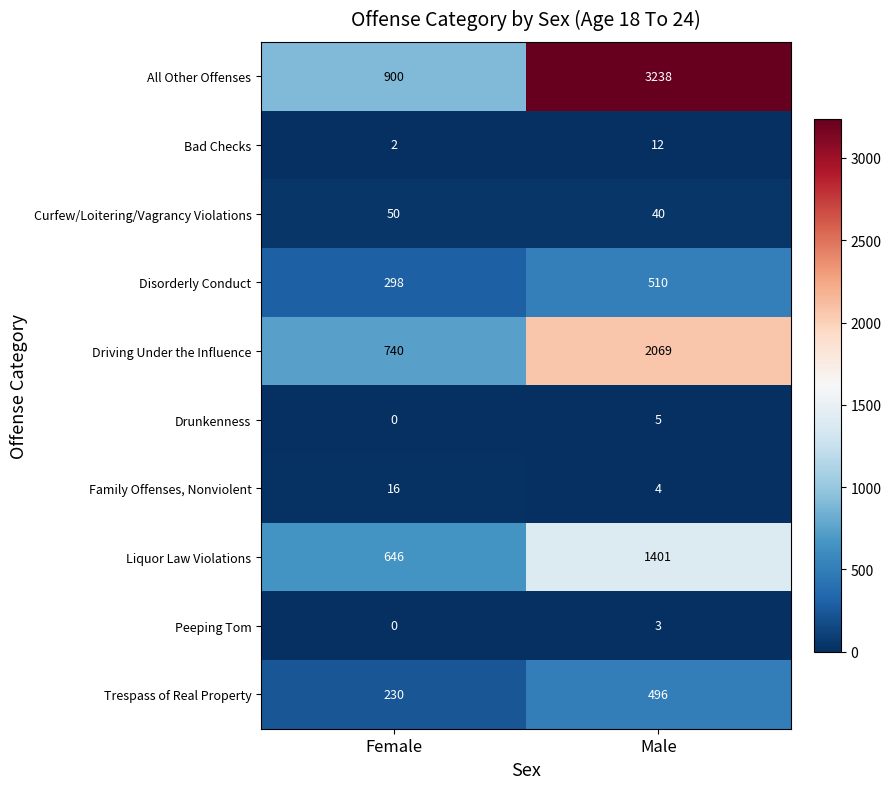

Reading left to right, transcribe all the data shown in this chart.

All Other Offenses: Female=900	Male=3238
Bad Checks: Female=2	Male=12
Curfew/Loitering/Vagrancy Violations: Female=50	Male=40
Disorderly Conduct: Female=298	Male=510
Driving Under the Influence: Female=740	Male=2069
Drunkenness: Female=0	Male=5
Family Offenses, Nonviolent: Female=16	Male=4
Liquor Law Violations: Female=646	Male=1401
Peeping Tom: Female=0	Male=3
Trespass of Real Property: Female=230	Male=496